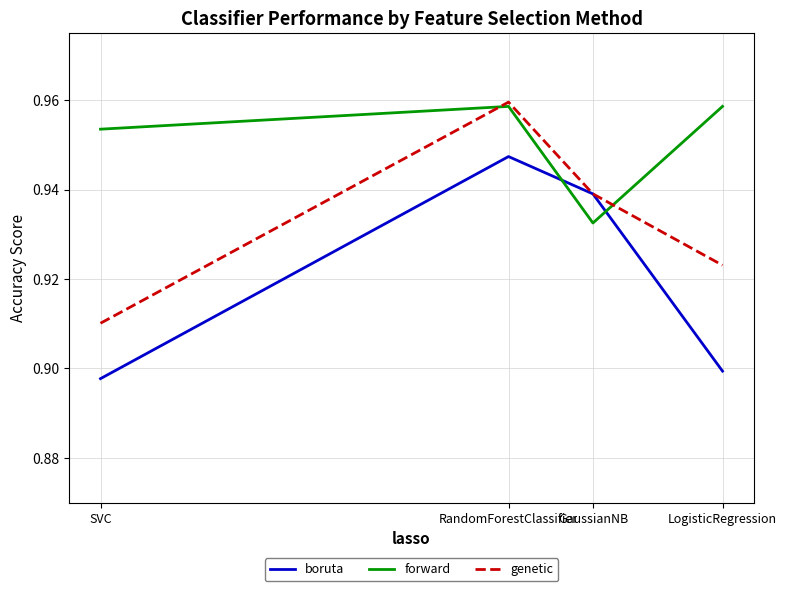

What position from the right is GaussianNB?

2